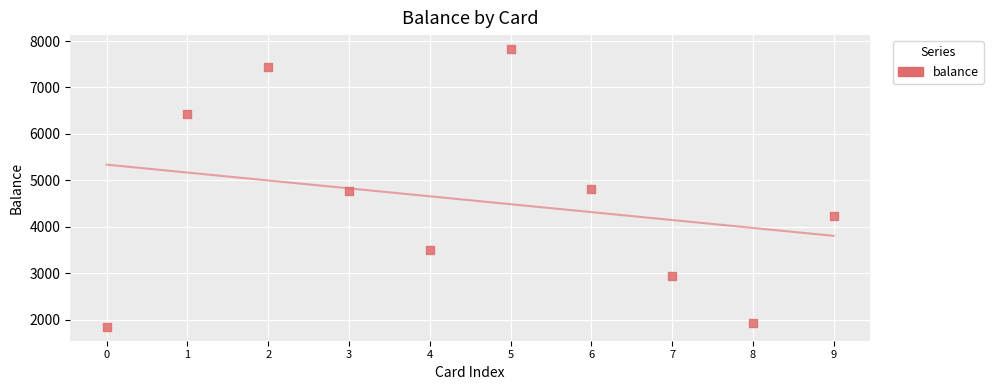

What is the average Y value?

4570.6